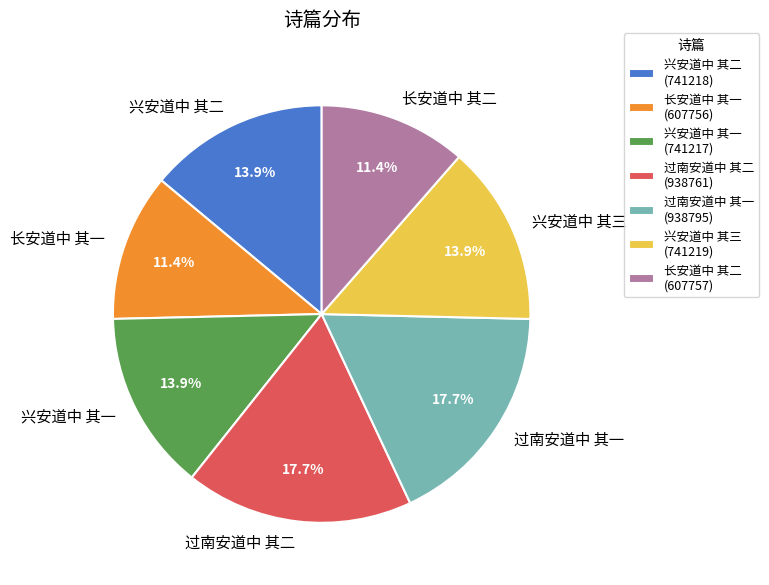

What is the ratio of the value at 长安道中 其一 to the value at 兴安道中 其三?

0.8